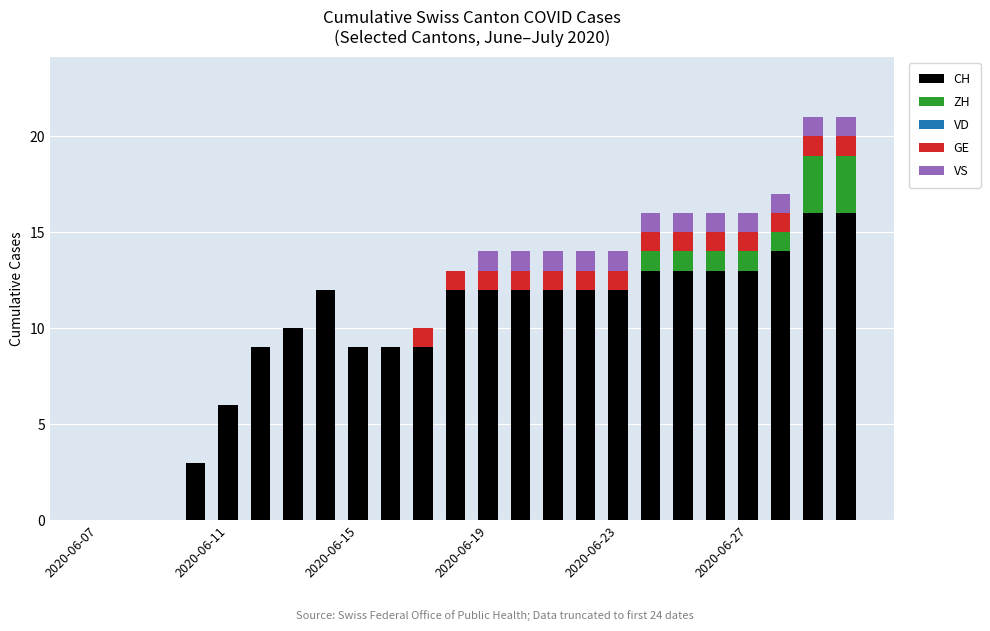

What is the sum of all CH values?

237